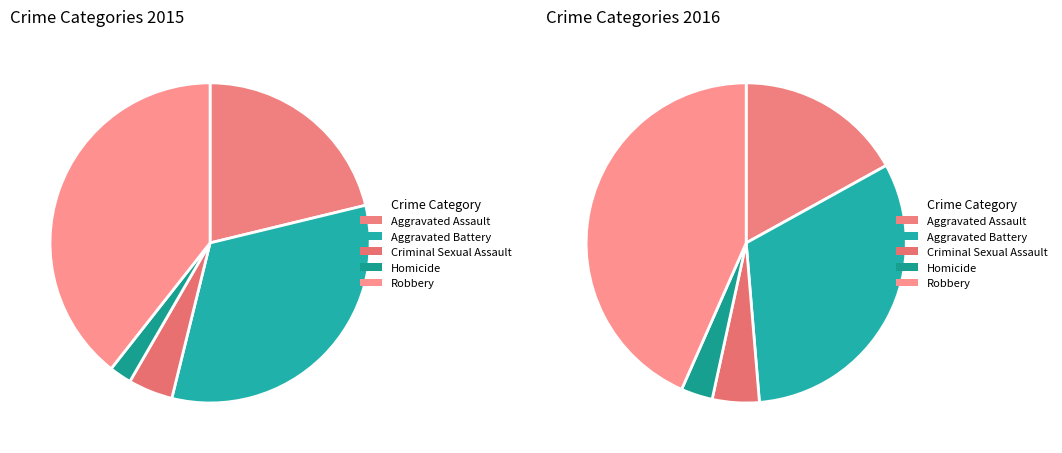

To the nearest percent, what is the combined percentage of Robbery and Aggravated Assault?

60%